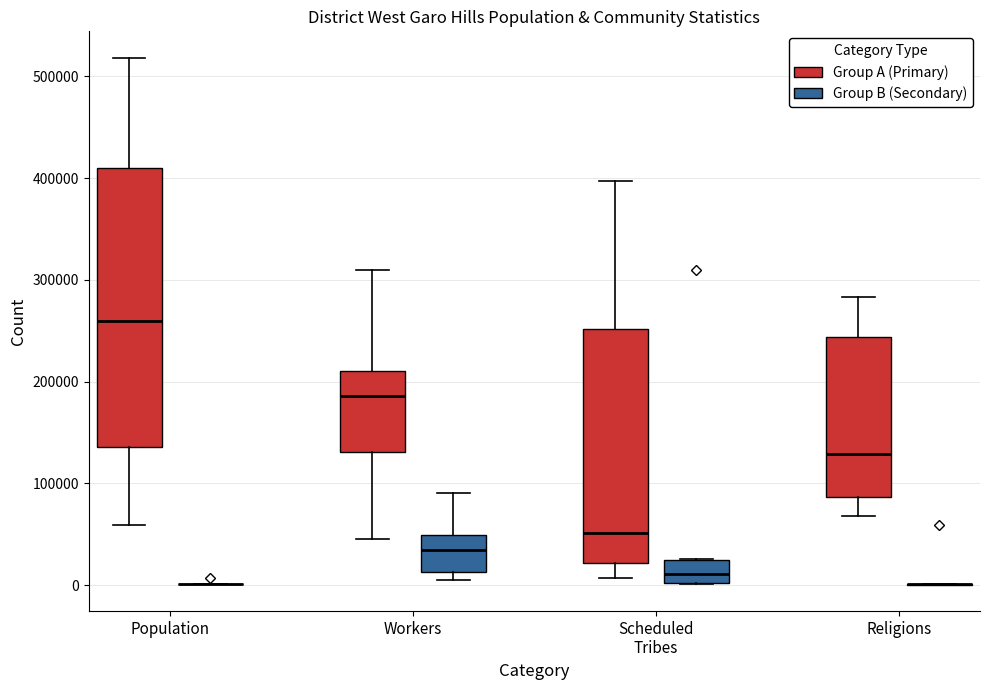

Reading left to right, read every box against the y-axis: the position of its median line, the range the box covers, and the ends of its whiskers. The values are not printed on the chart, so give them approximately, as read against the axis.

Population (Group A (Primary)): median 260000, box 140000 to 410000, whiskers 60000 to 520000
Population (Group B (Secondary)): box collapsed to a line at 0, whiskers 0 to 0
Workers (Group A (Primary)): median 190000, box 130000 to 210000, whiskers 50000 to 310000
Workers (Group B (Secondary)): median 30000, box 10000 to 50000, whiskers 10000 (just below the box's lower edge) to 90000
Scheduled Tribes (Group A (Primary)): median 50000, box 20000 to 250000, whiskers 10000 to 400000
Scheduled Tribes (Group B (Secondary)): median 10000, box 0 to 20000, whiskers 0 to 30000
Religions (Group A (Primary)): median 130000, box 90000 to 240000, whiskers 70000 to 280000
Religions (Group B (Secondary)): box collapsed to a line at 0, whiskers 0 to 0